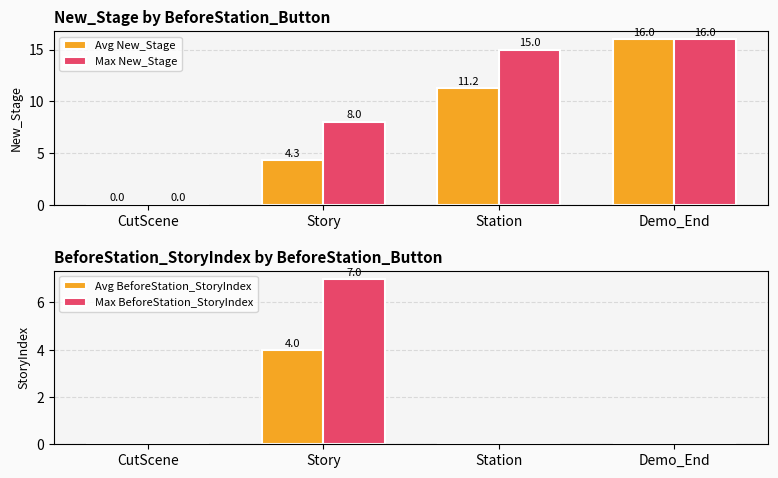

The Avg New_Stage series shows 16.0 at Demo_End. True or false?

True